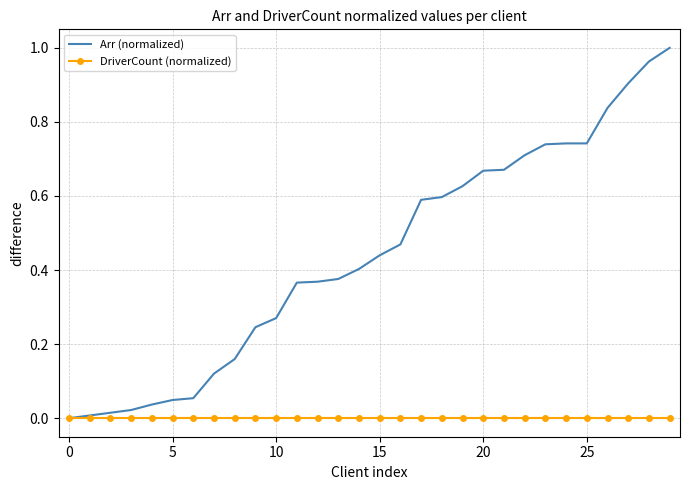

Rank the series by their maximum value, from lowest to highest.

DriverCount (normalized), Arr (normalized)